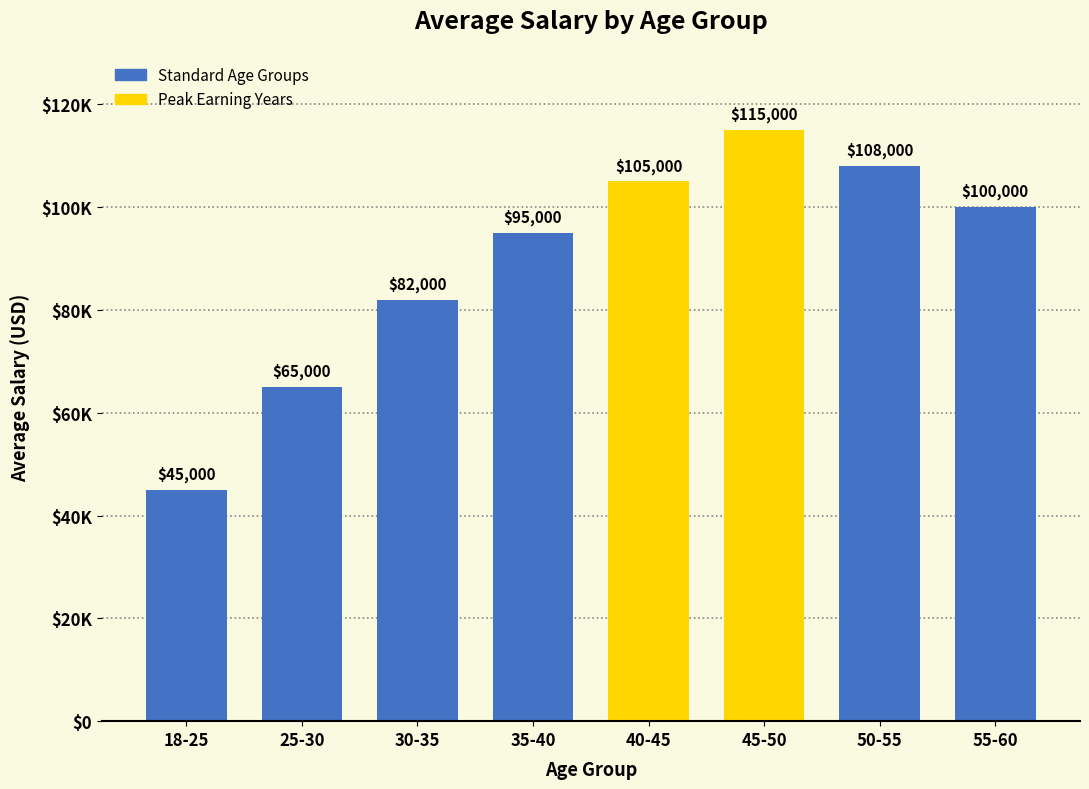

Does the chart contain any negative values?

No